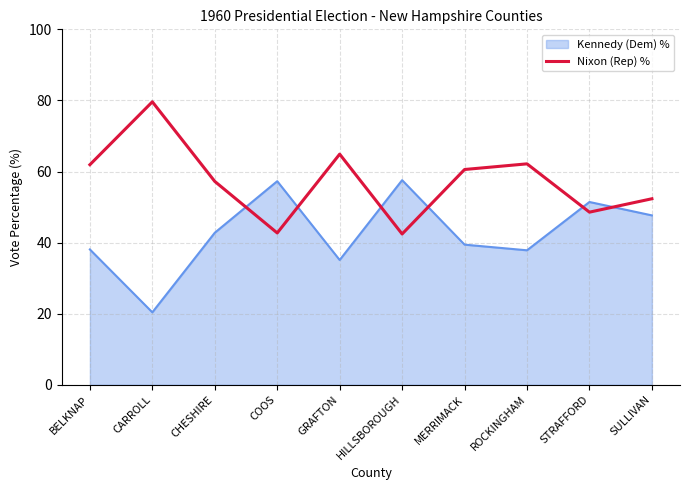

What is the approximate value of Kennedy (Dem) % at MERRIMACK?

39.4